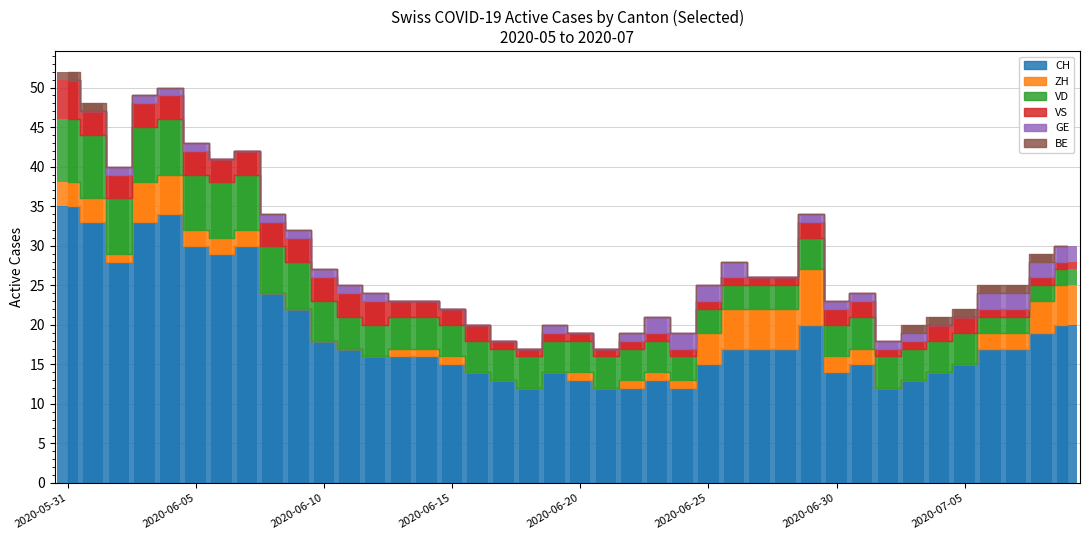

What is the value of the VD bar at the 17th from the left?

4